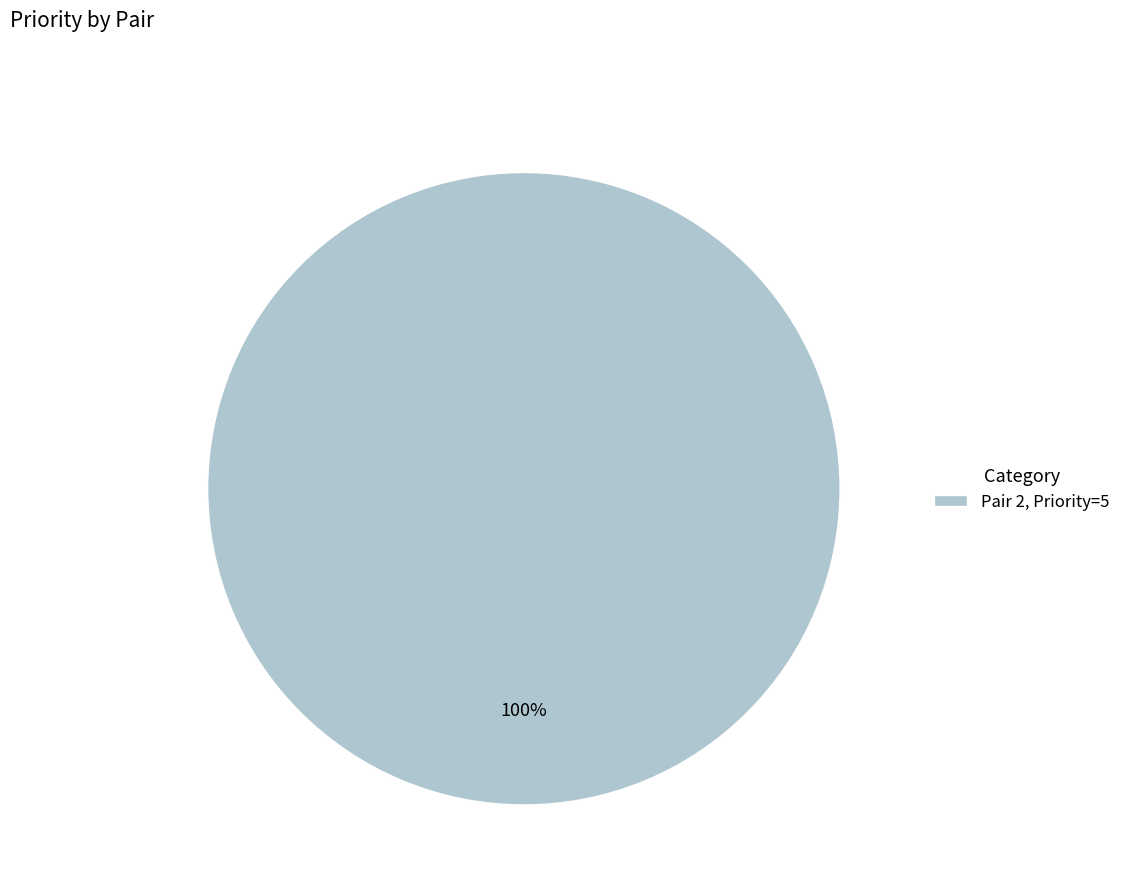

The Pair 2, Priority=5 slice represents 100% of the pie. True or false?

True